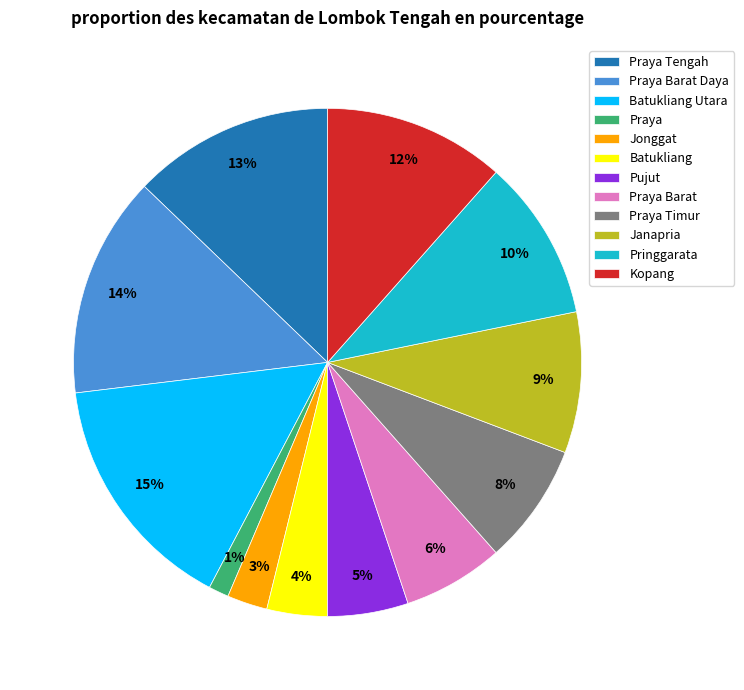

Rank the categories by value from lowest to highest.

Praya, Jonggat, Batukliang, Pujut, Praya Barat, Praya Timur, Janapria, Pringgarata, Kopang, Praya Tengah, Praya Barat Daya, Batukliang Utara